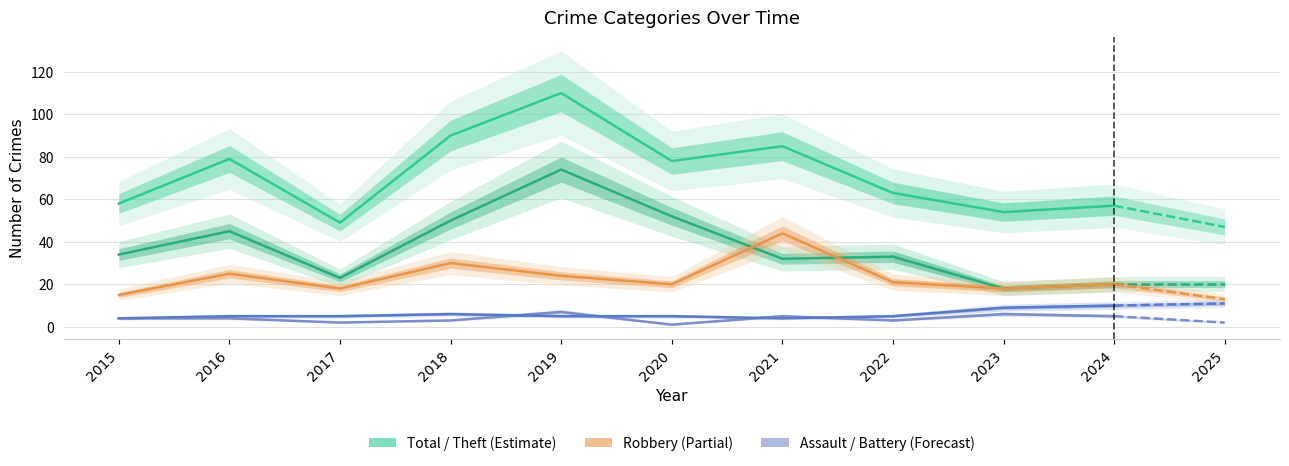

At which category is the sum across all series the highest?

2019